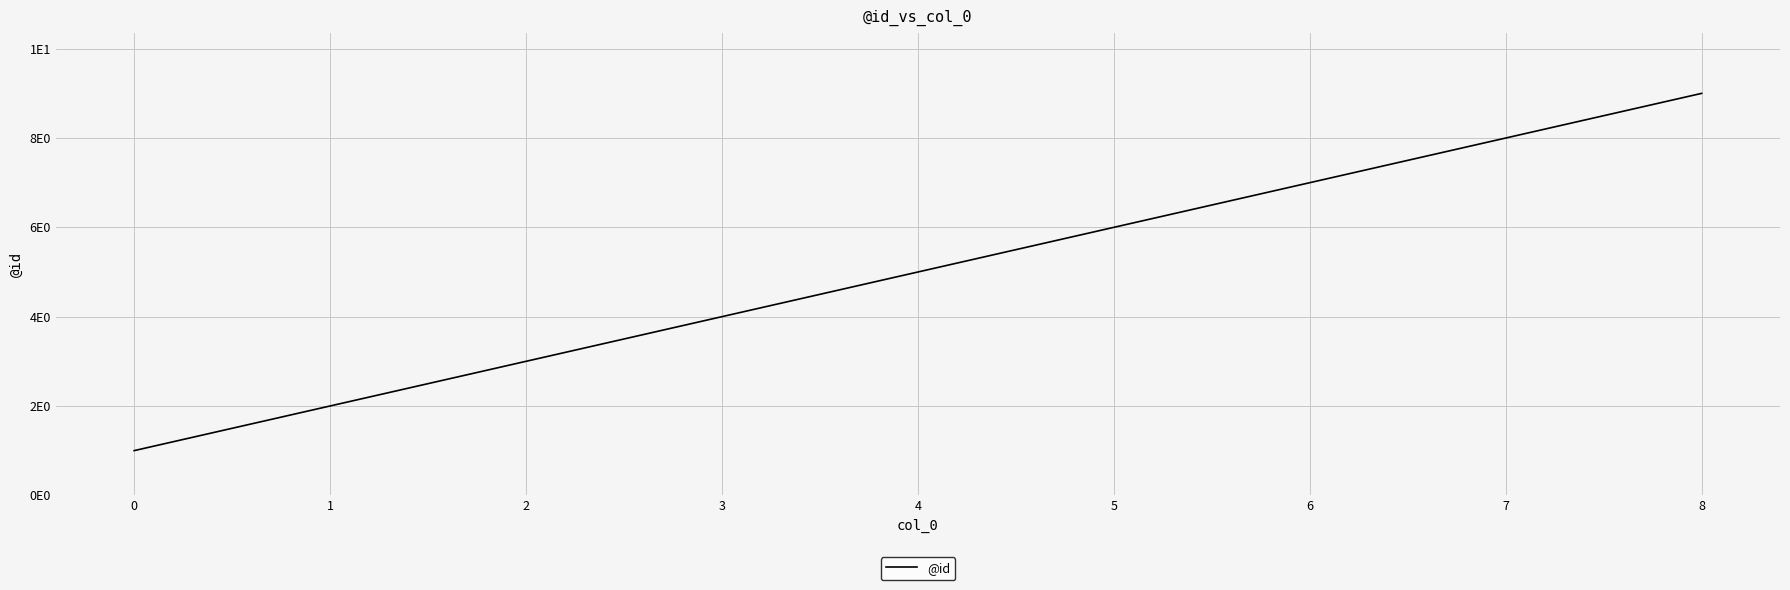

List the labels in order of value, largest first.

8, 7, 6, 5, 4, 3, 2, 1, 0